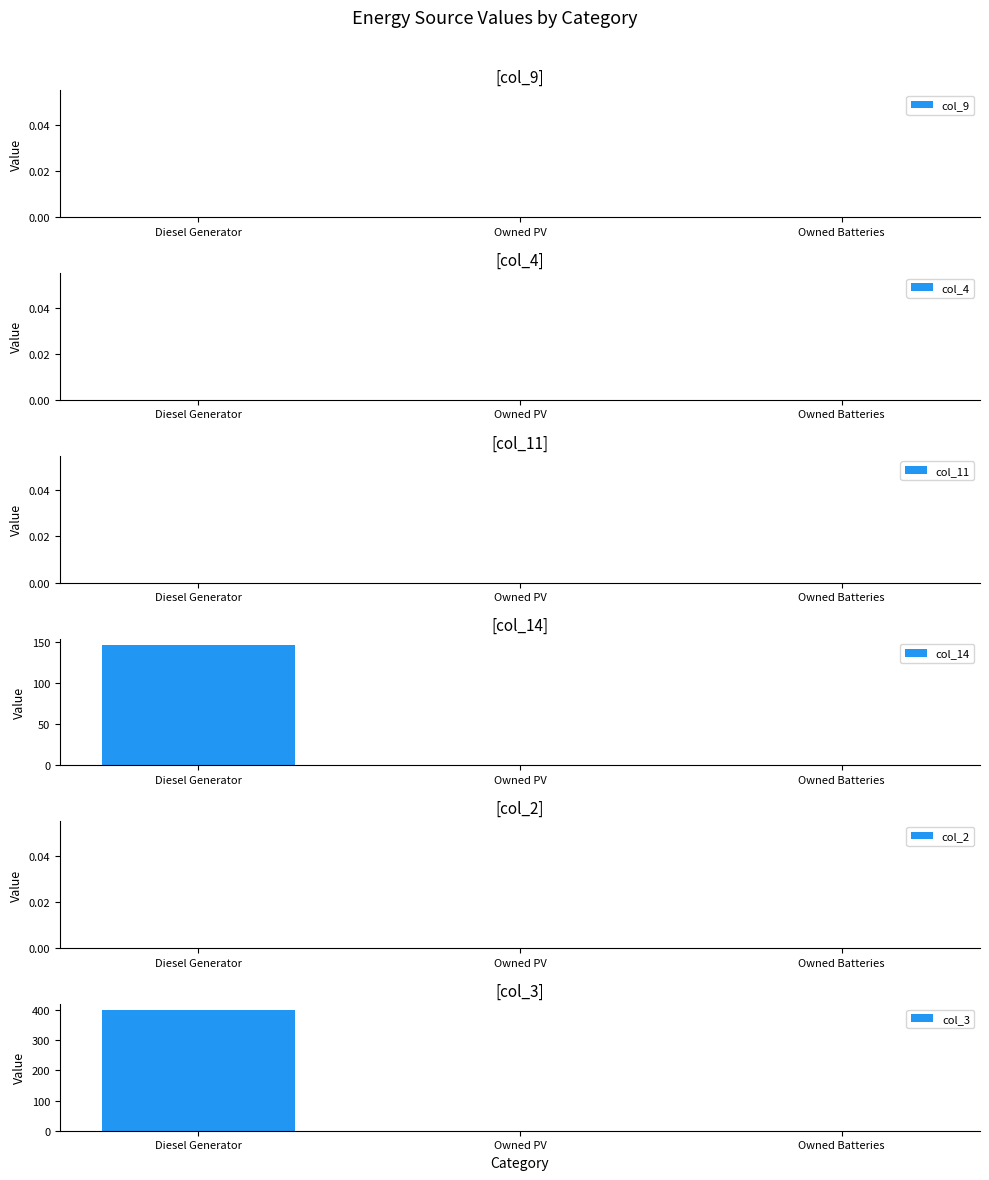

Which series has the largest range (max minus min)?

col_3